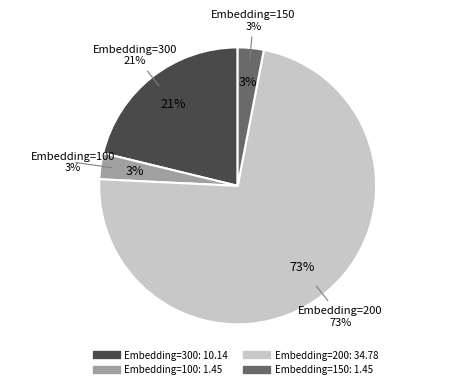

Is there any slice that represents more than half of the pie?

Yes